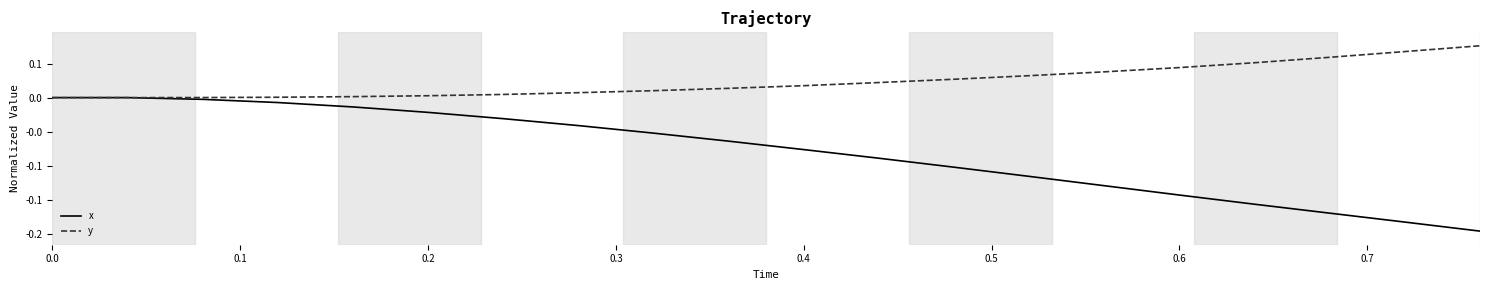

Reading left to right, transcribe all the data shown in this chart.

x: 0.0	0.0	-0.0	-0.0	-0.0	-0.0	-0.0	-0.0	-0.1	-0.1	-0.1	-0.1	-0.1	-0.1	-0.1	-0.1	-0.2	-0.2	-0.2	-0.2
y: 0.0	0.0	0.0	0.0	0.0	0.0	0.0	0.0	0.0	0.0	0.0	0.0	0.0	0.0	0.0	0.0	0.1	0.1	0.1	0.1